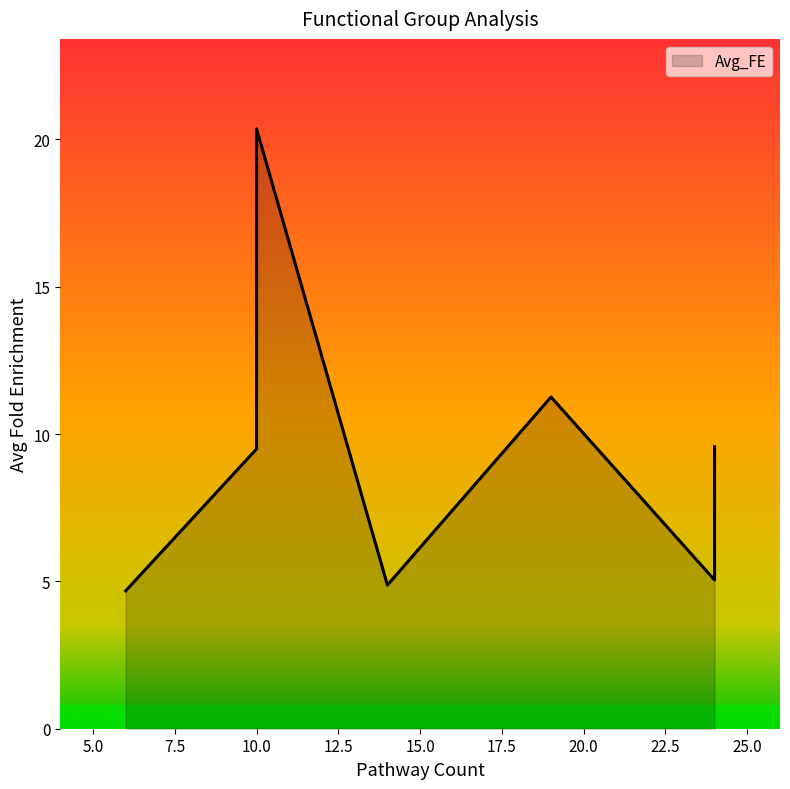

True or false: the data shows 9.5 at Golgi,Er,Transport.

True